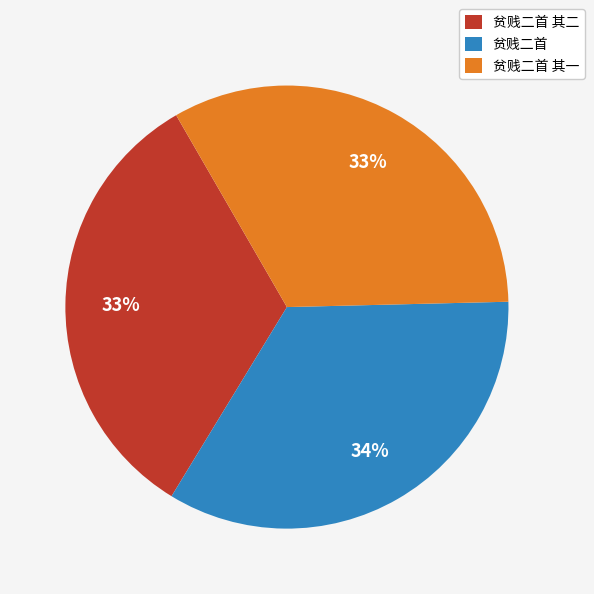

To the nearest percent, what is the difference between the largest and smallest slice percentages?

1%